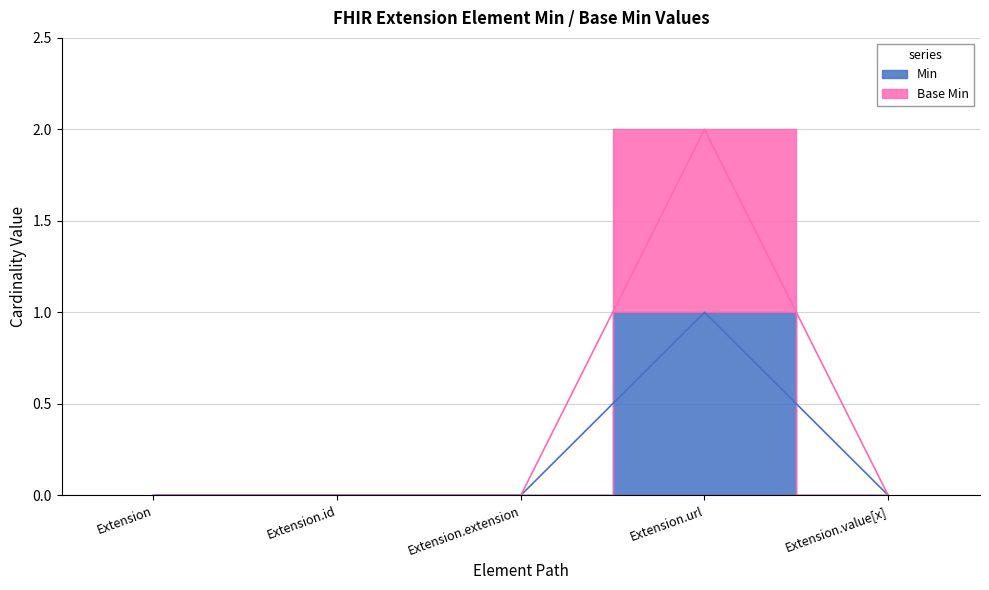

List the series in order of their overall mean, lowest first.

Min, Base Min